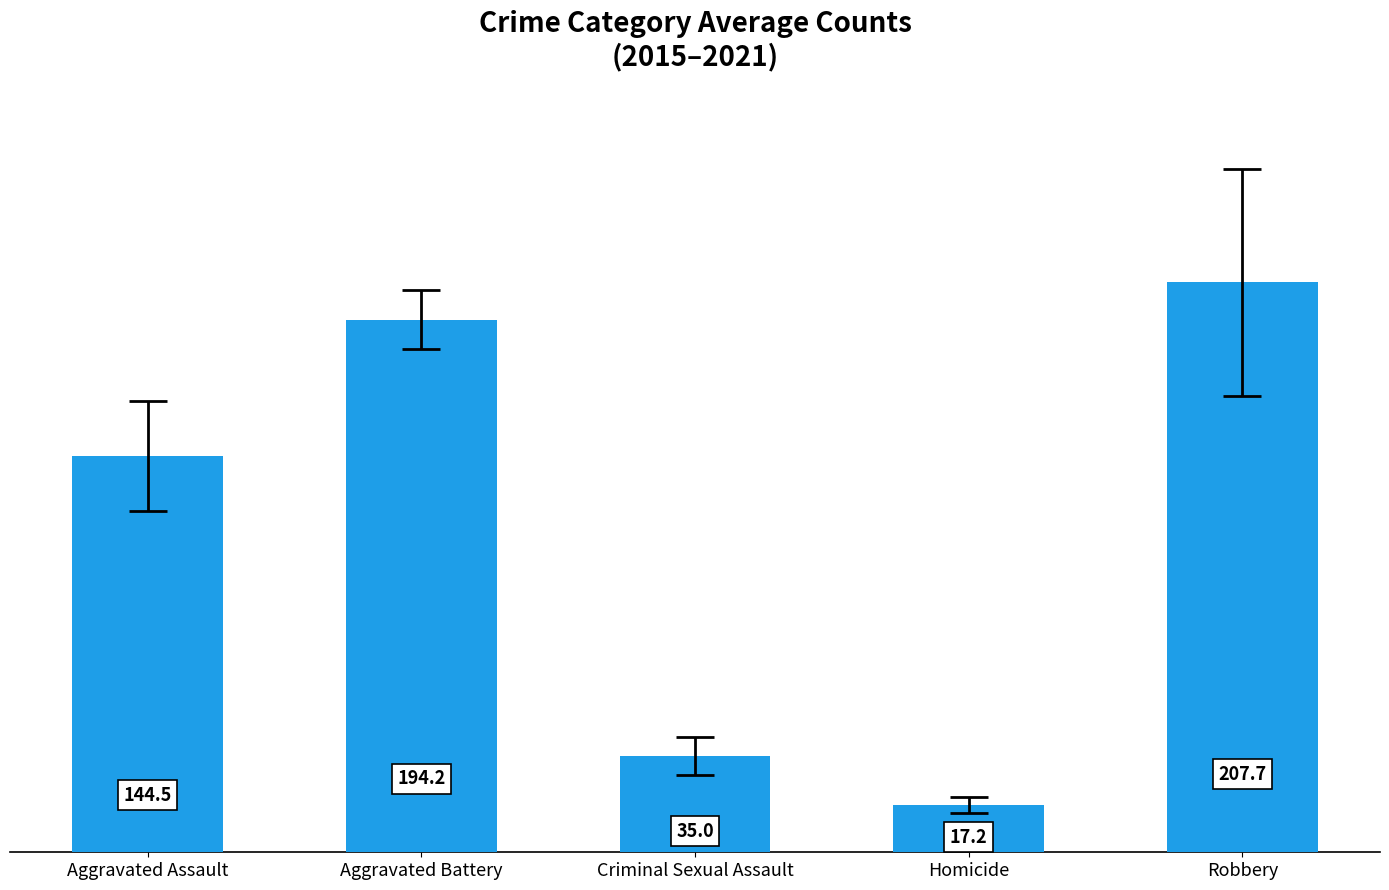

What is the value of the 4th bar from the left?

17.2